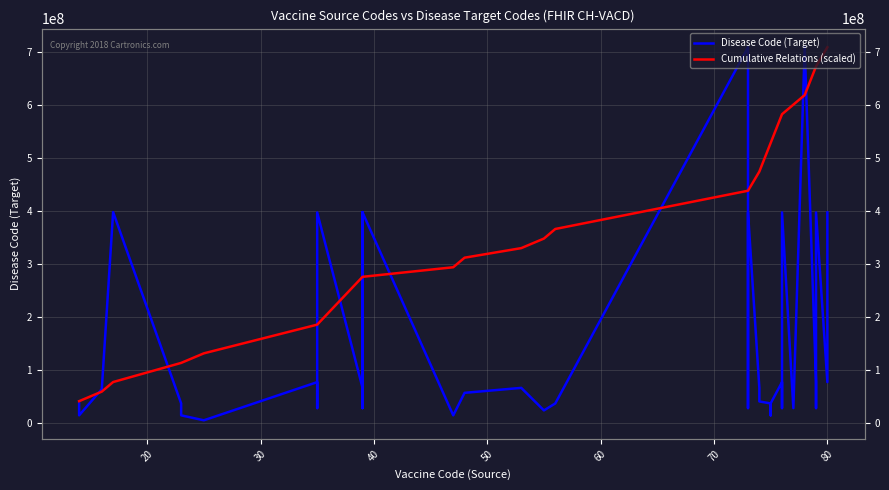

The Disease Code (Target) series shows 113476883.2 at 34. True or false?

False